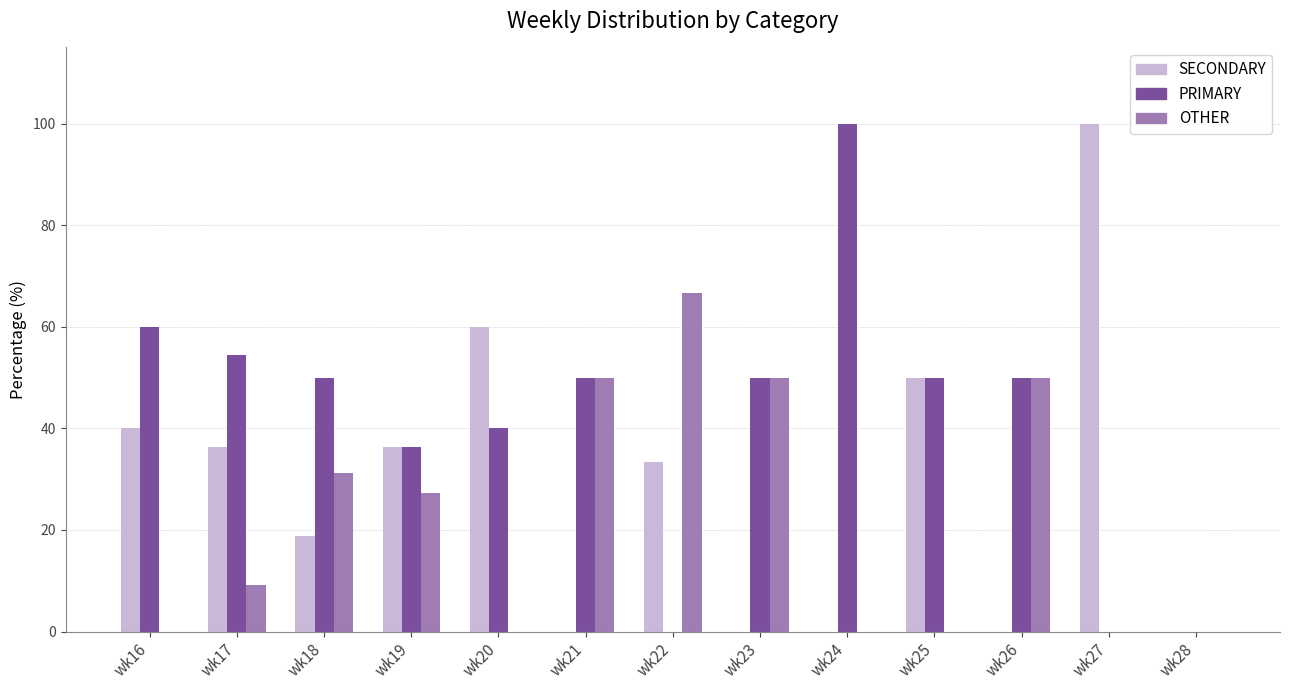

What is the total value across all series at wk25?

100.0